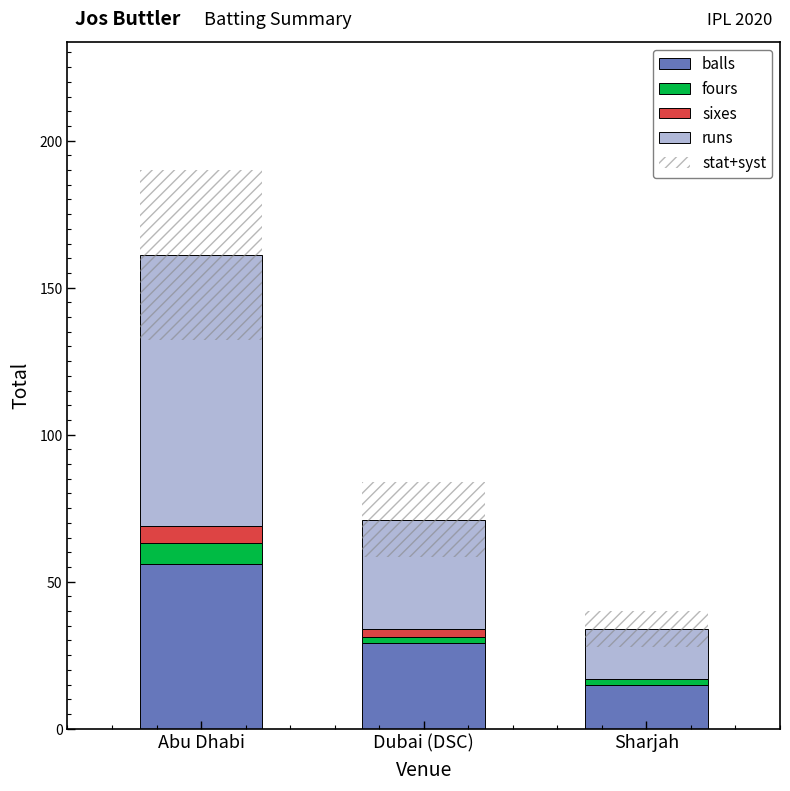

What value does the balls series have at Dubai (DSC)?

29.0